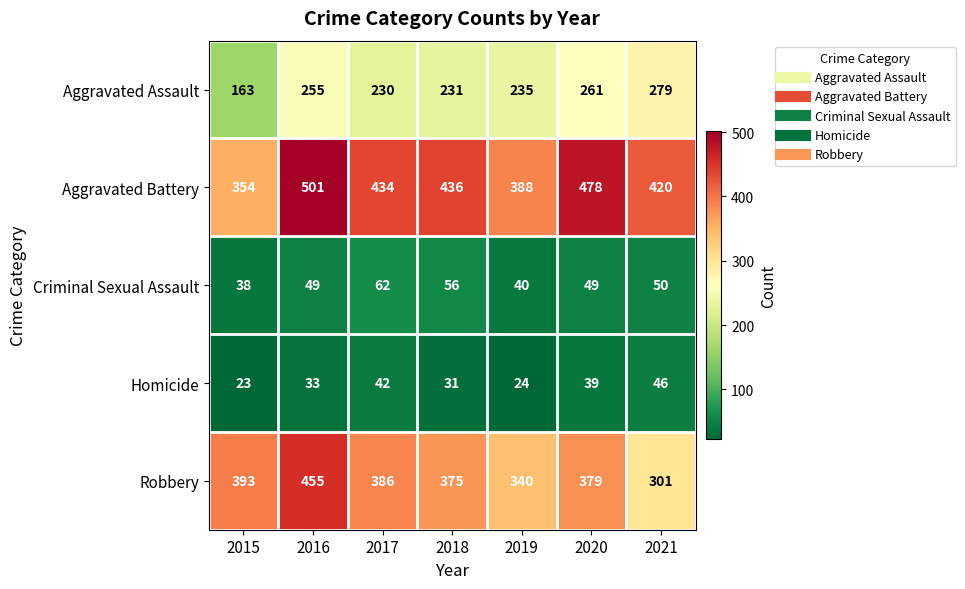

Between 2016 and 2020, which series saw the biggest shift?

Robbery